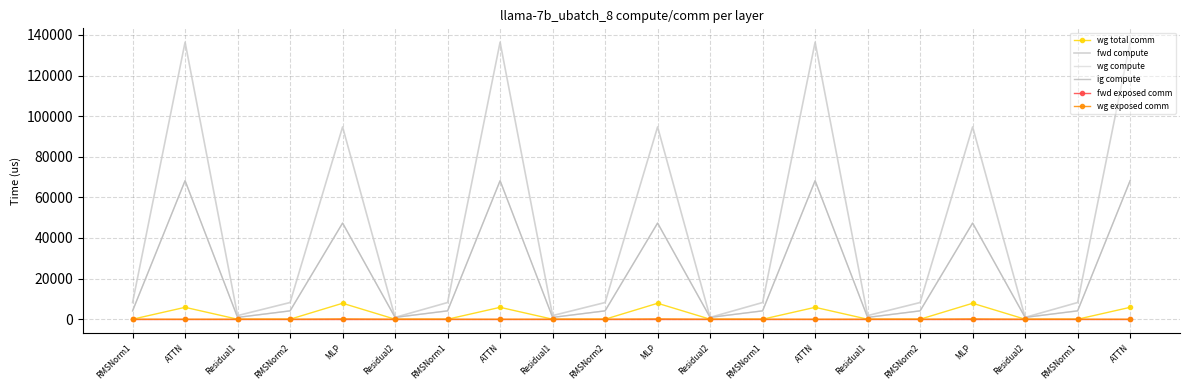

At which label is fwd exposed comm closest to 0?

RMSNorm1